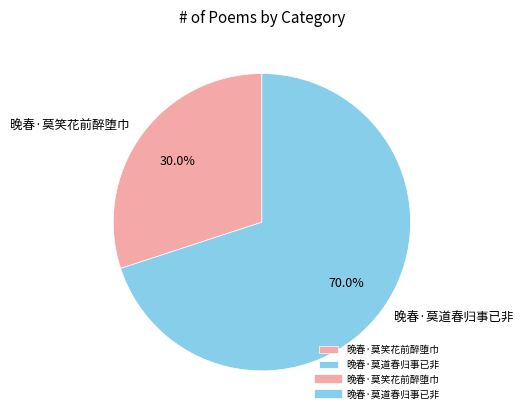

Is there any slice that represents more than half of the pie?

Yes